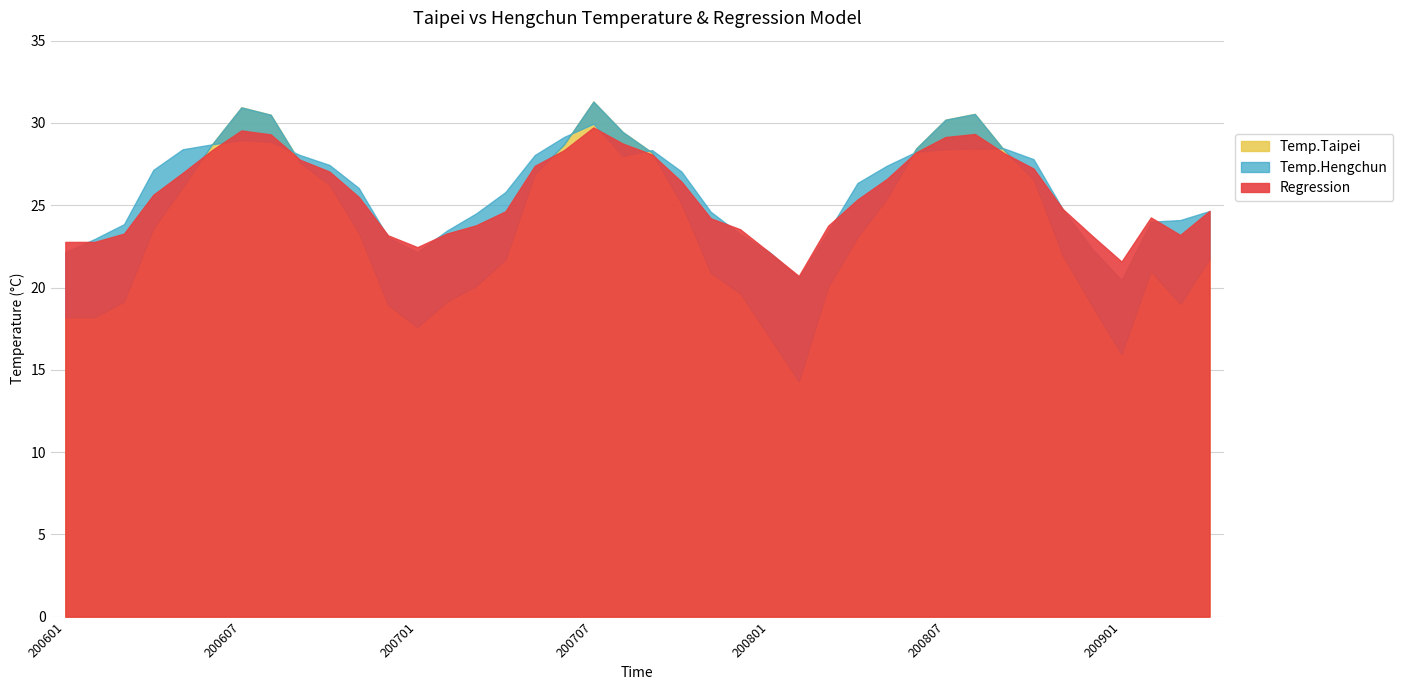

Reading left to right, what are all the values shown in this chart?

Temp.Taipei: 18.2	18.2	19.1	23.6	26.1	28.7	30.9	30.5	27.6	26.2	23.4	18.9	17.6	19.1	20.1	21.7	26.9	28.7	31.3	29.4	28.2	25.1	20.9	19.6	17.0	14.3	20.1	23.1	25.4	28.4	30.2	30.6	28.4	26.6	21.9	18.9	15.9	21.0	19.0	21.8
Temp.Hengchun: 22.1	22.9	23.9	27.1	28.4	28.7	28.9	28.9	28.1	27.4	26.1	23.1	22.1	23.4	24.5	25.8	28.1	29.1	29.9	28.0	28.4	27.1	24.6	23.2	22.1	20.6	23.4	26.4	27.4	28.2	28.4	28.4	28.4	27.8	24.8	22.4	20.4	24.0	24.1	24.6
Regression: 22.8	22.8	23.3	25.6	27.0	28.3	29.5	29.3	27.8	27.0	25.5	23.2	22.5	23.3	23.8	24.6	27.4	28.3	29.7	28.7	28.1	26.4	24.2	23.5	22.1	20.7	23.8	25.3	26.6	28.2	29.1	29.3	28.2	27.2	24.8	23.1	21.6	24.3	23.2	24.7